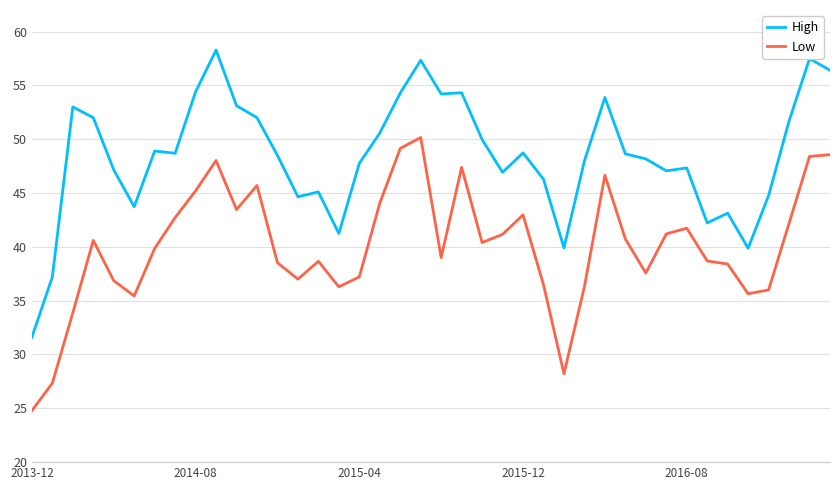

True or false: High and Low intersect in this chart.

False